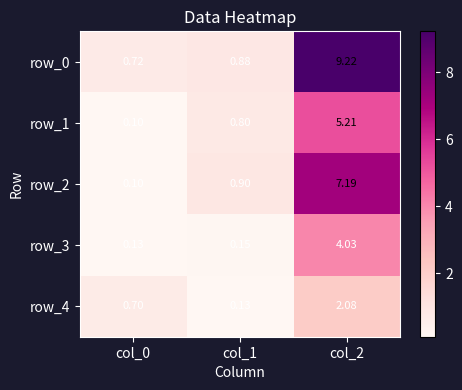

Rank the series at col_1 from highest to lowest value.

row_2, row_0, row_1, row_3, row_4